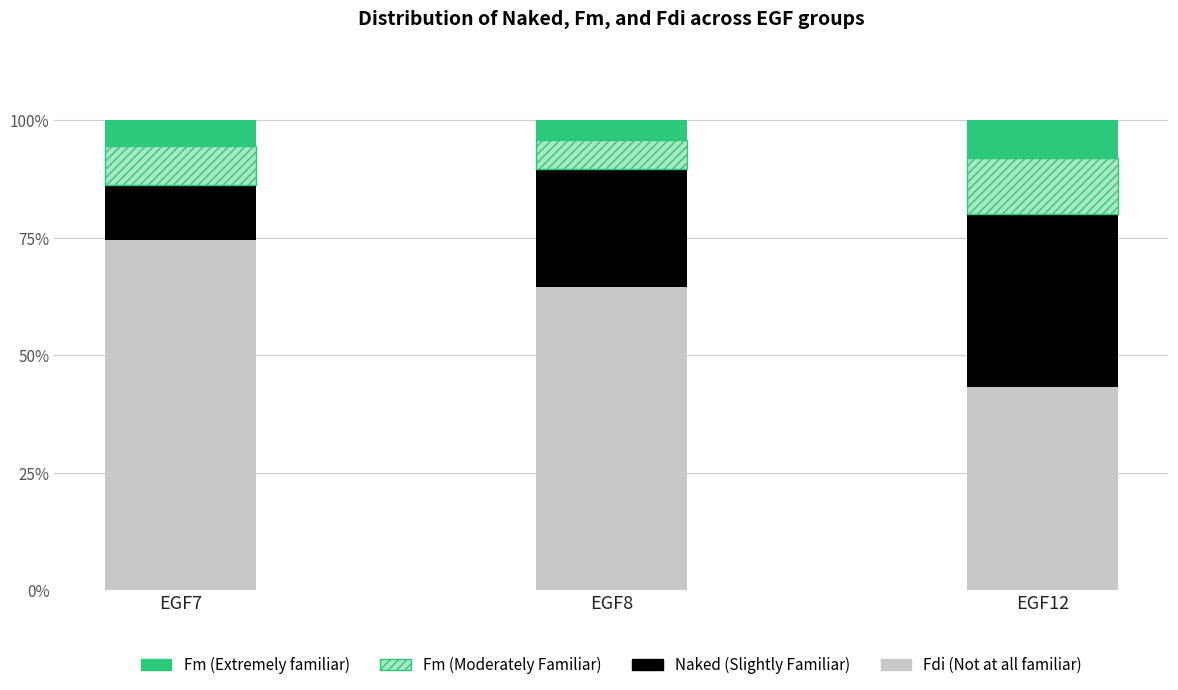

At which label does Fdi (Not at all familiar) reach its minimum?

EGF12